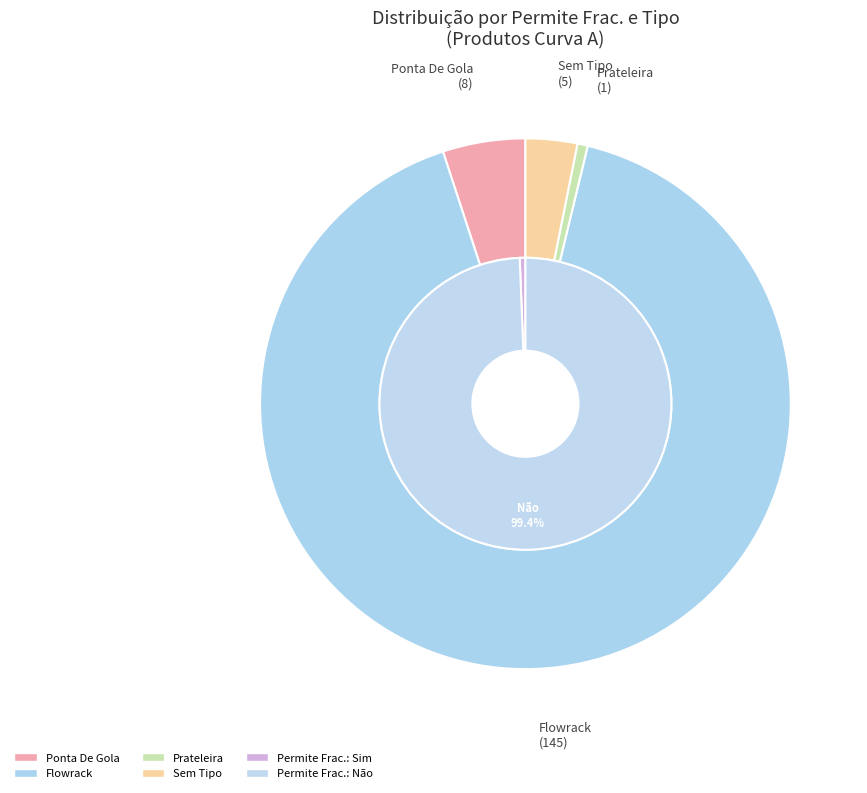

How many slices are in this pie chart?

2